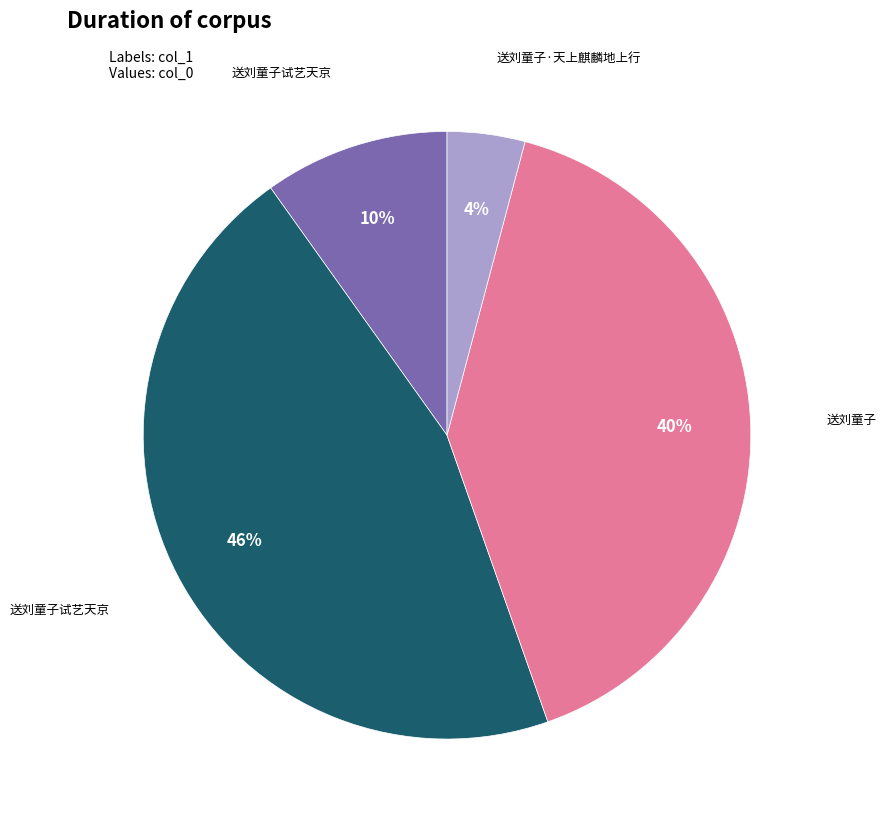

How many segments does this pie chart have?

4